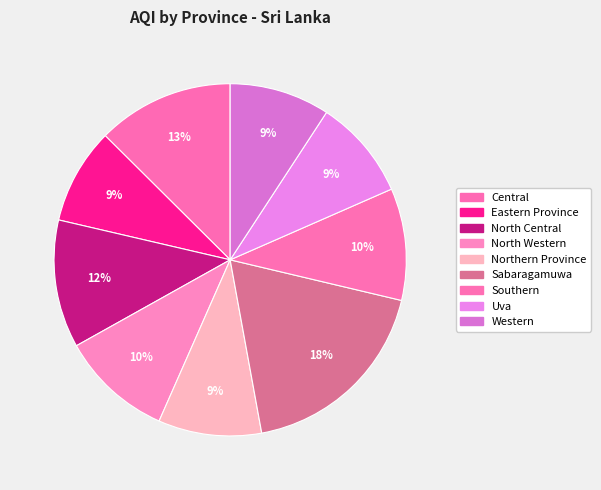

Count the number of slices in the pie.

9